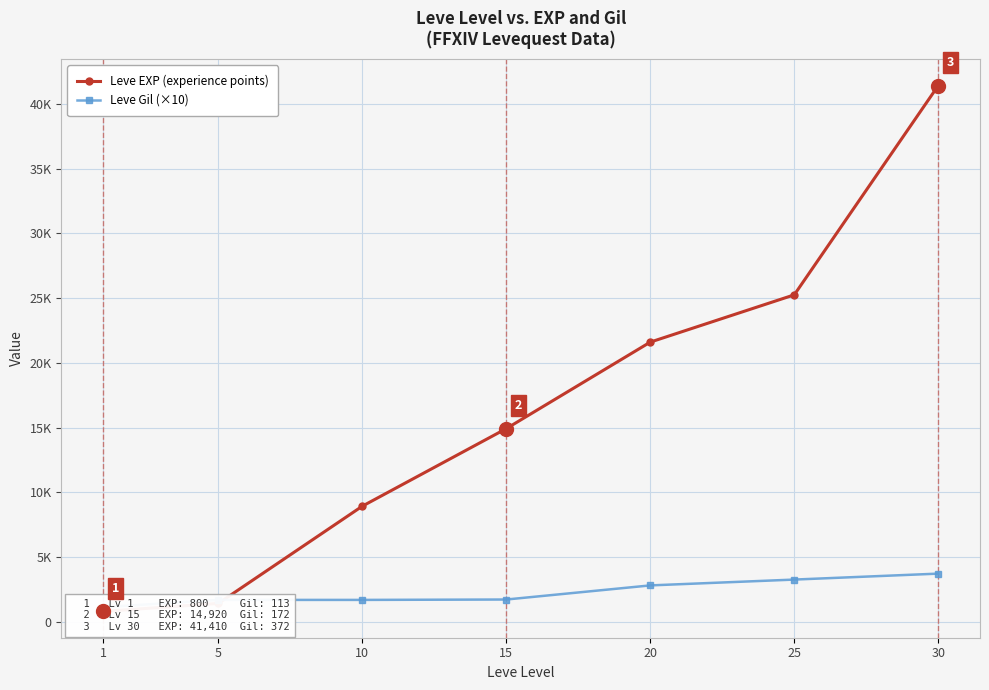

Which category has the highest value across all series?

30